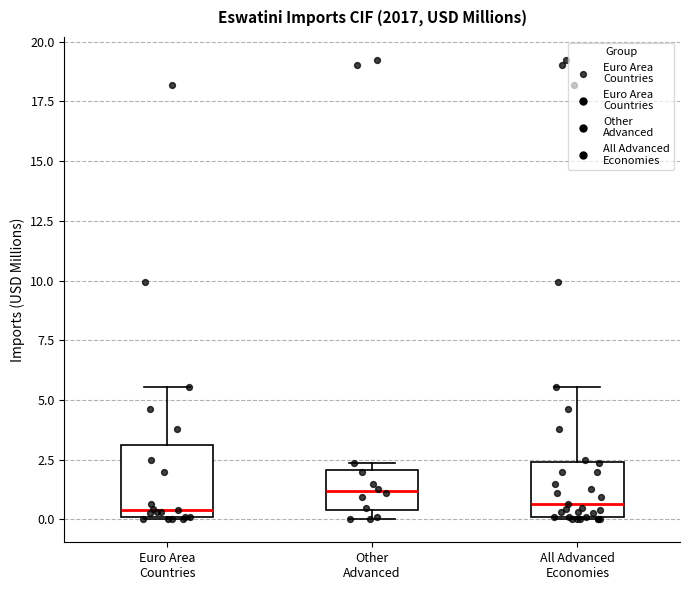

Reading left to right, read every box against the y-axis: the position of its median line, the range the box covers, and the ends of its whiskers. The values are not printed on the chart, so give them approximately, as read against the axis.

Euro Area Countries: median 0.5, box 0.0 to 3.0, whiskers 0.0 to 5.5
Other Advanced: median 1.0, box 0.5 to 2.0, whiskers 0.0 to 2.5
All Advanced Economies: median 0.5, box 0.0 to 2.5, whiskers 0.0 to 5.5